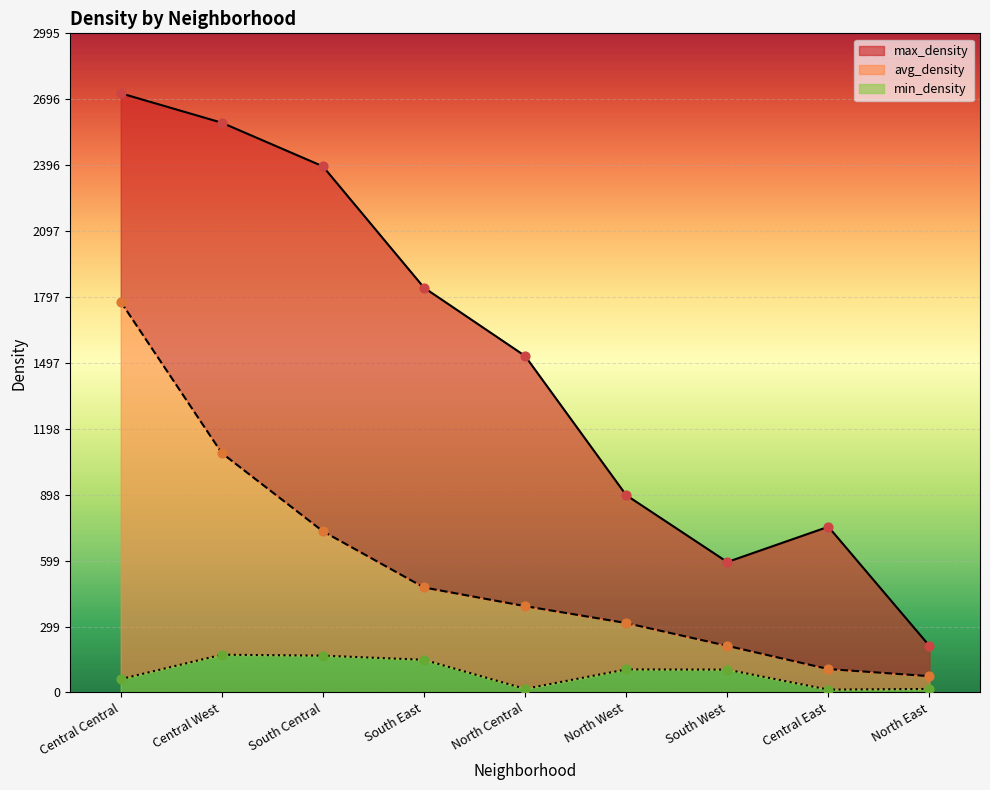

Which series has the widest spread of Y values?

max_density